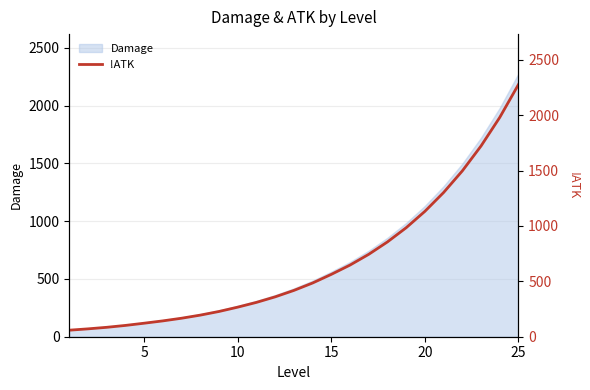

How many lines are shown in the chart?

1